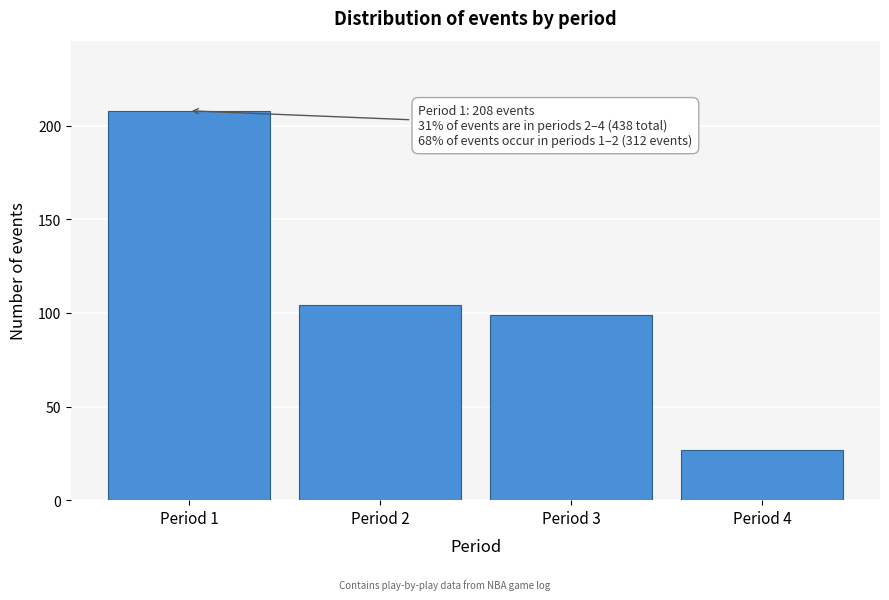

Reading left to right, extract all data points from this chart.

208	104	99	27